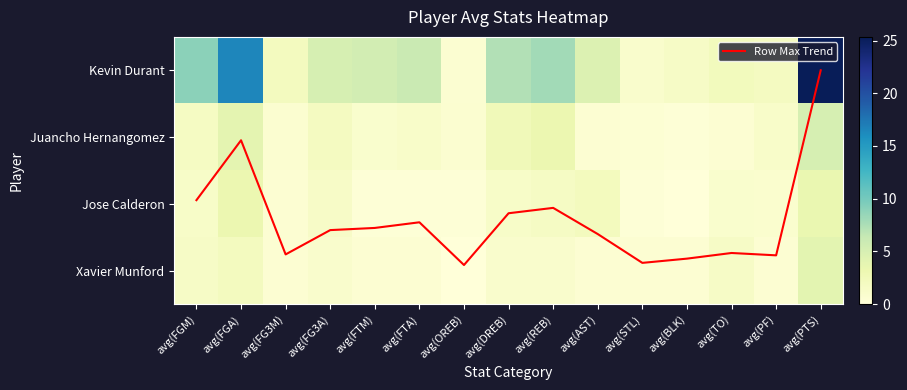

At how many categories does at least one series exceed 2?

15